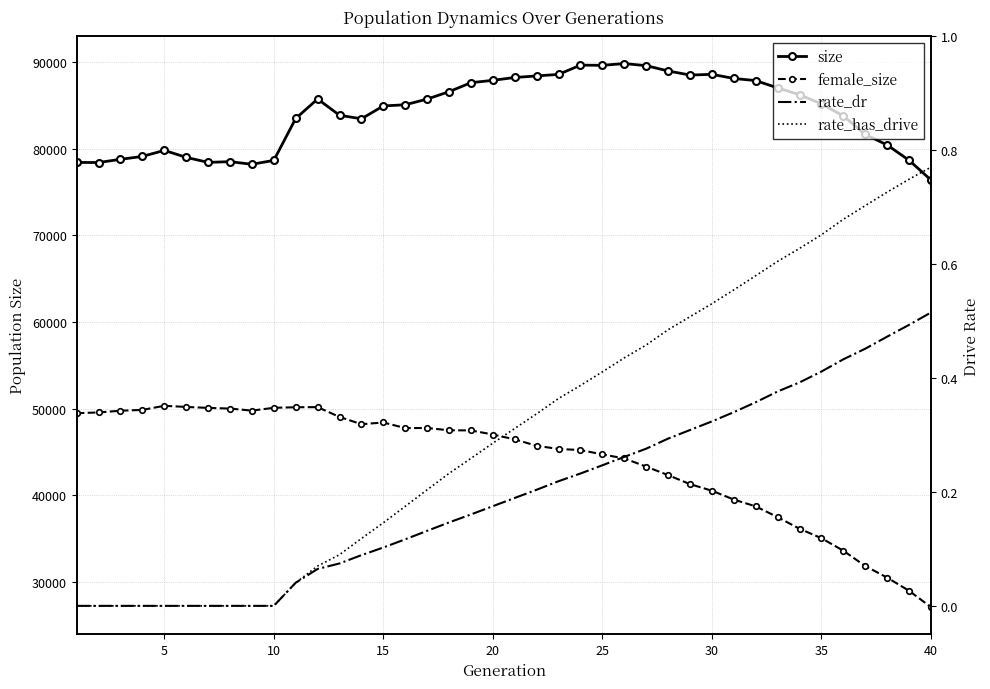

True or false: rate_dr and female_size intersect in this chart.

False